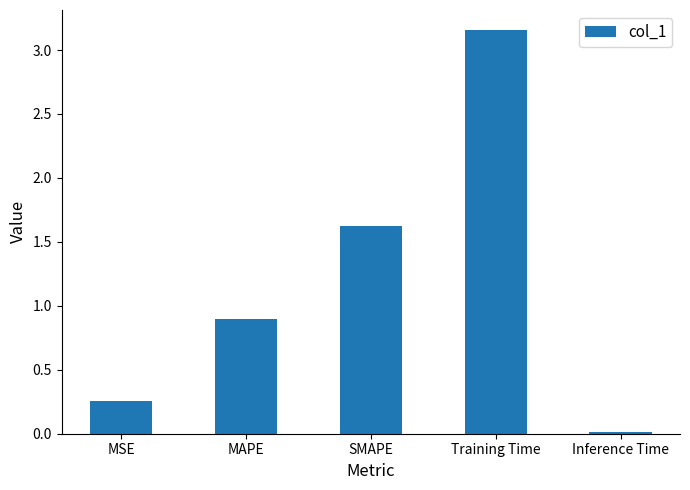

What is the label of the 5th bar from the left?

Inference Time